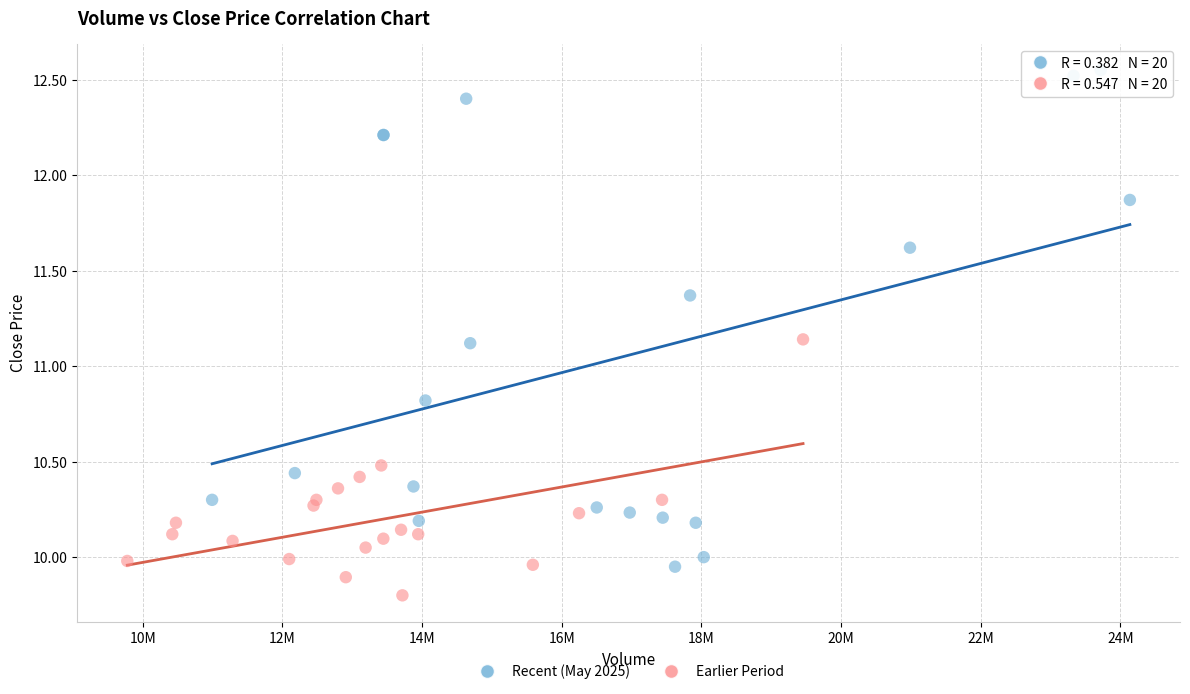

Which series reaches the maximum Y coordinate?

Recent (May 2025)